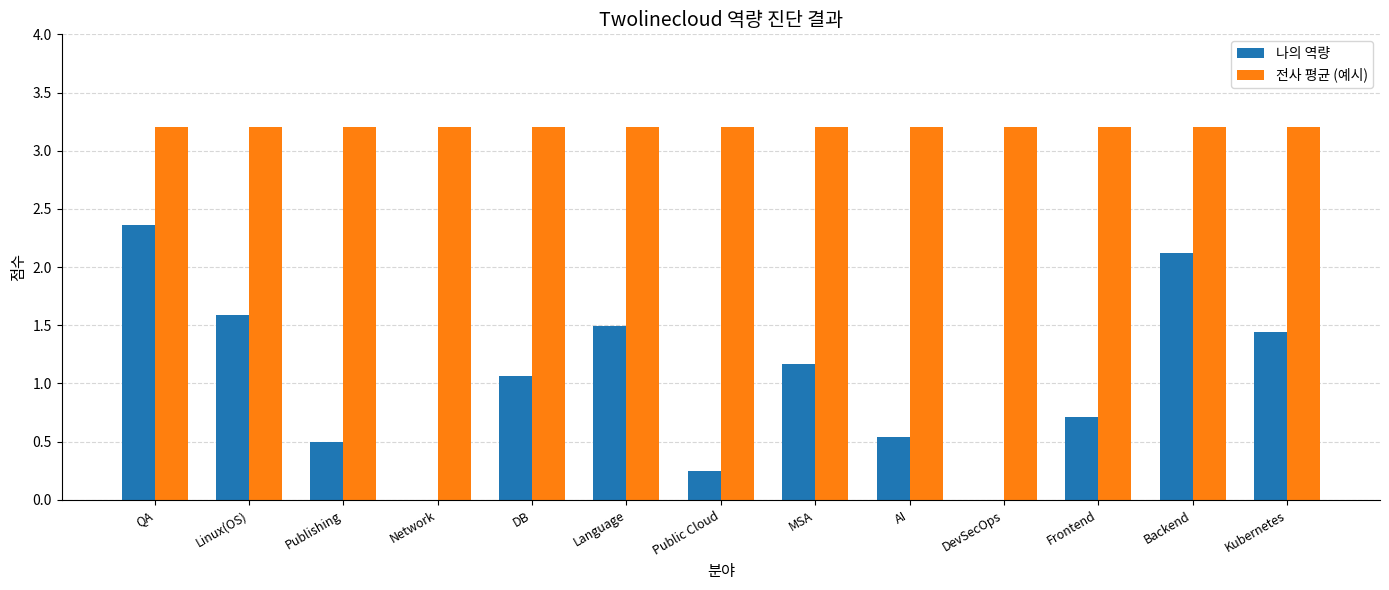

What is the approximate value of 전사 평균 (예시) at MSA?

3.2